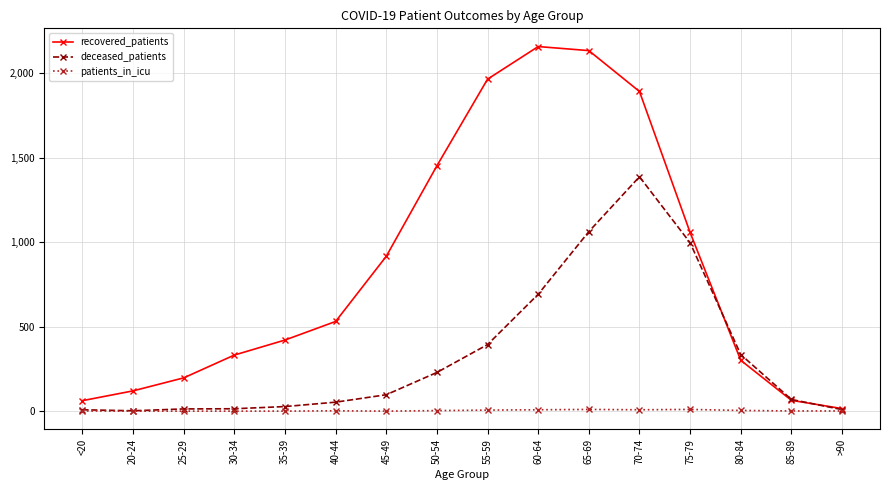

The deceased_patients series shows 103 at 50-54. True or false?

False